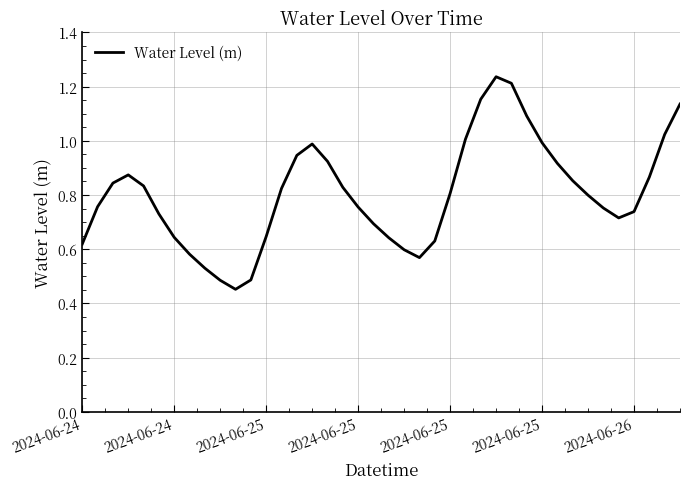

How many categories are shown in the chart?

40